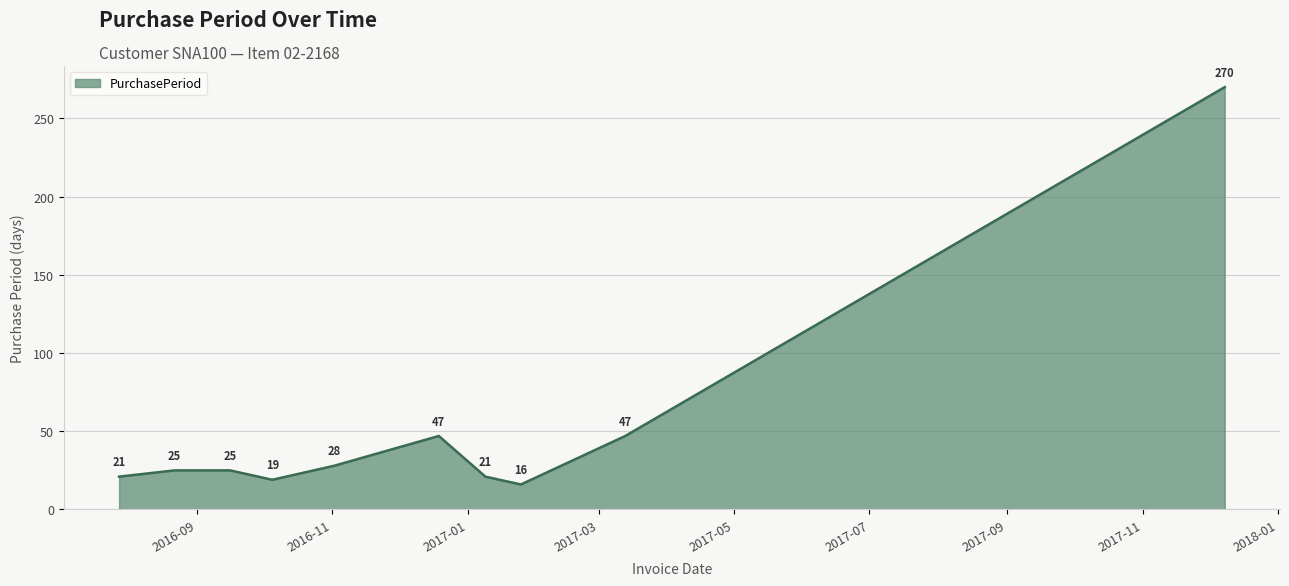

What is the difference between the maximum and minimum values?

254